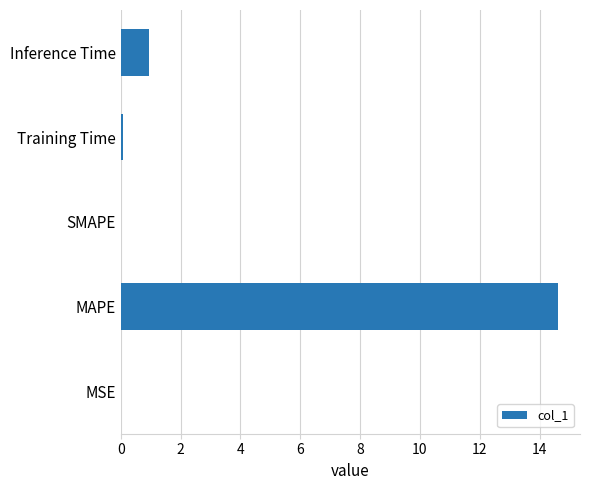

The value at MSE is 0.0. True or false?

True